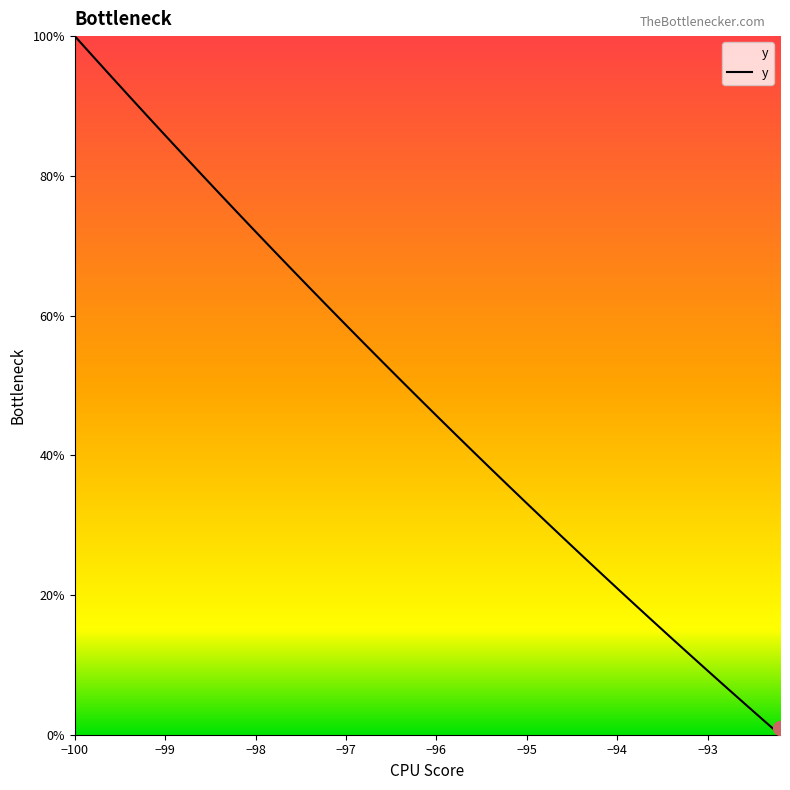

At which label does the data first exceed 48?

−100